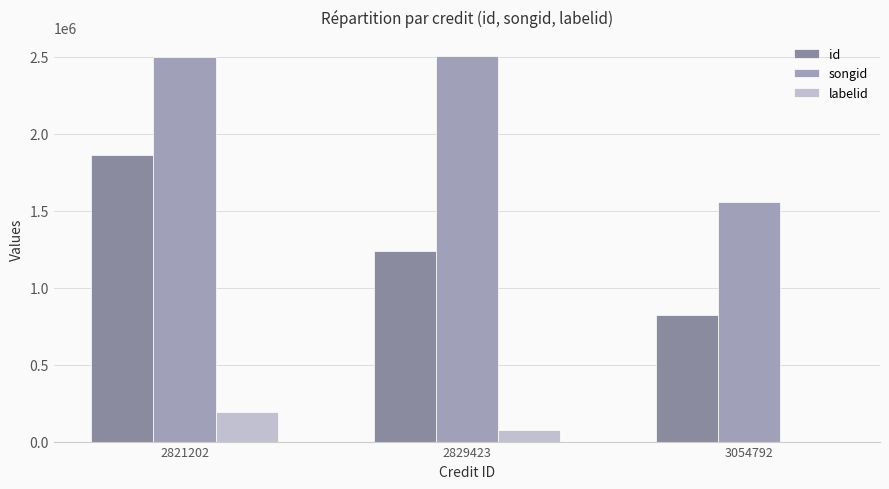

At which label does id reach its minimum?

3054792